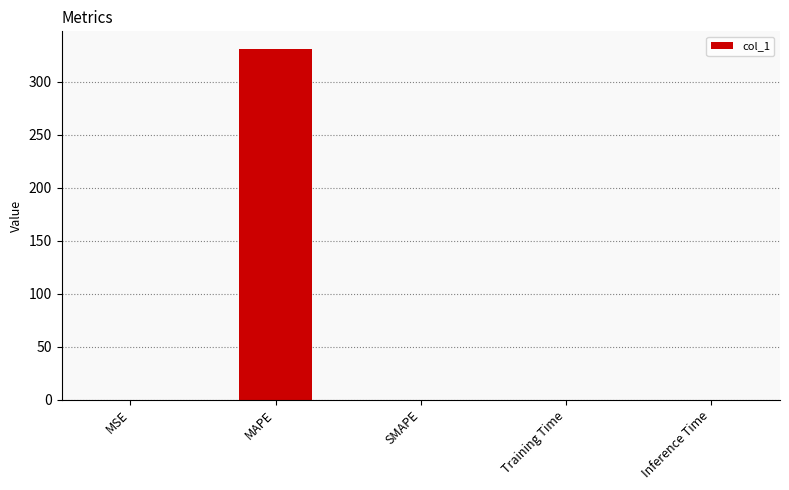

Which has a higher value, MAPE or Training Time?

MAPE